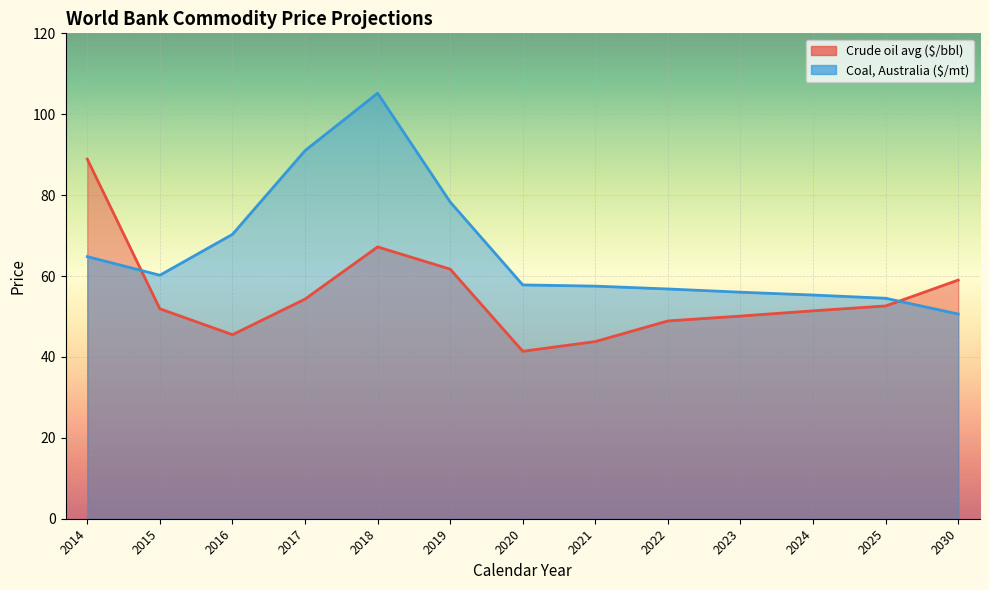

Which series has the widest spread of values?

Coal, Australia ($/mt)